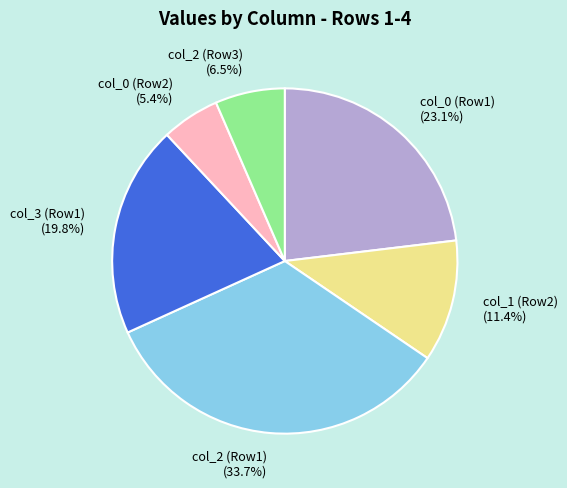

Does any single category account for the majority?

No